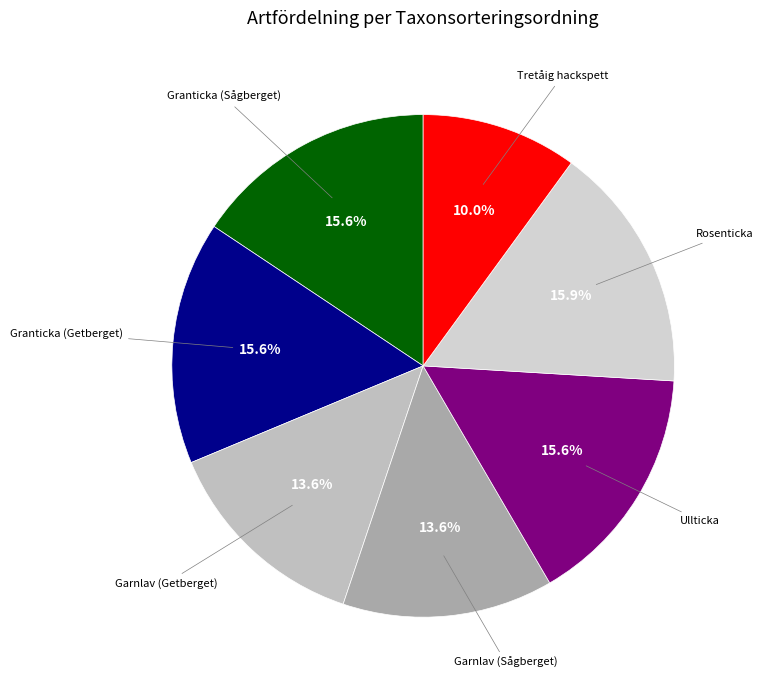

To the nearest percent, what is the difference between the largest and smallest slice percentages?

6%